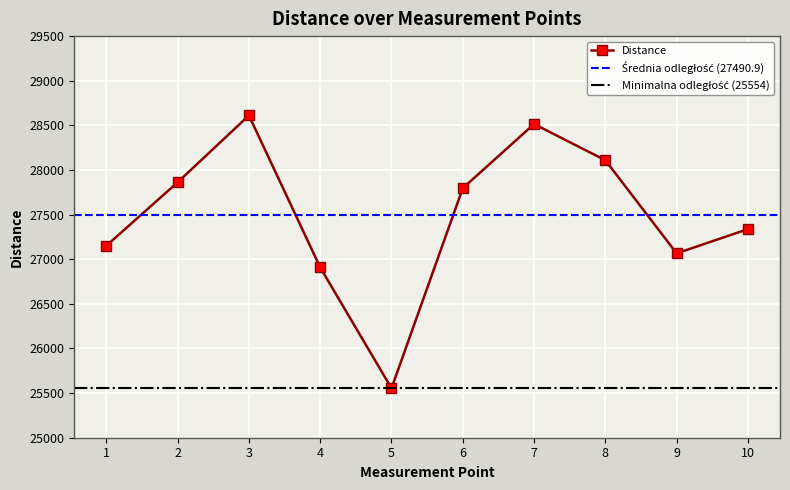

True or false: the data has more than 2 interior local peaks.

False